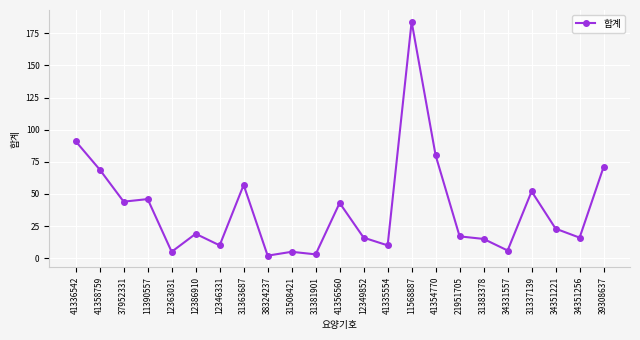

How many distinct data groups are displayed?

1